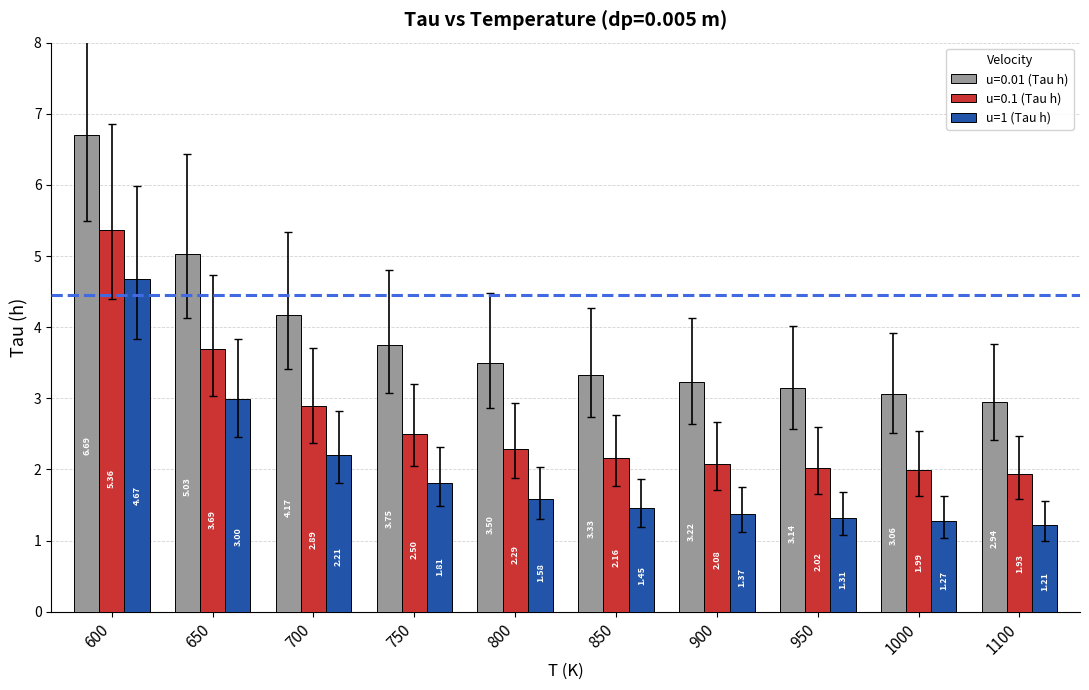

At which category is the sum across all series the highest?

600